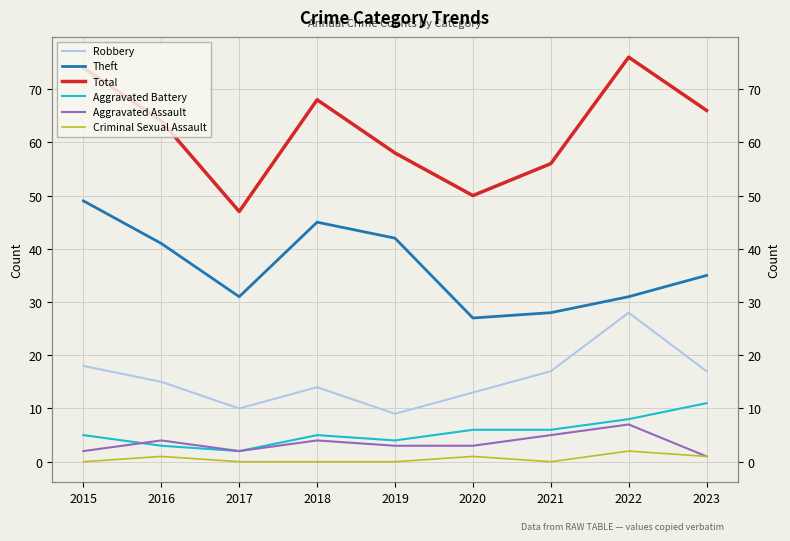

True or false: Theft and Total cross at least once.

False